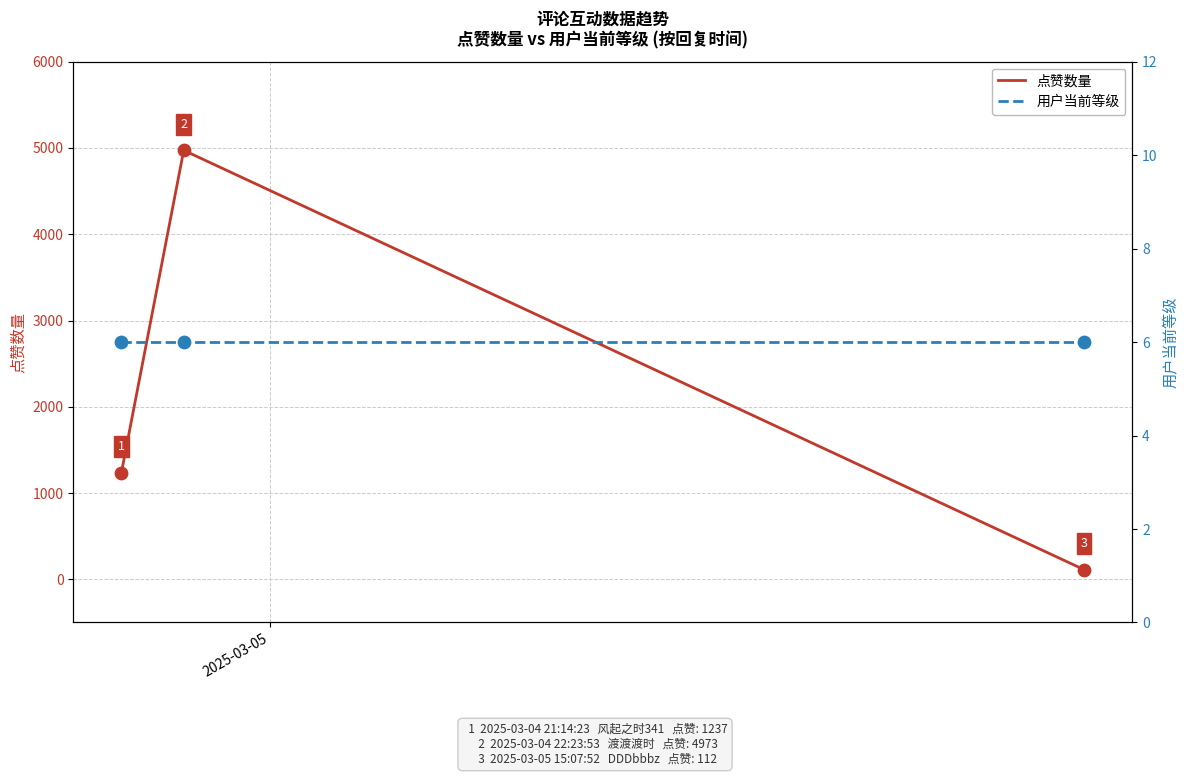

Which series has the largest Y range (max minus min)?

点赞数量